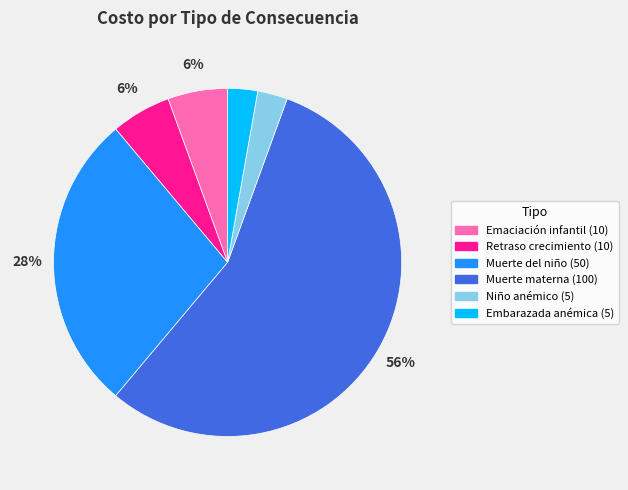

Does any single category account for the majority?

Yes